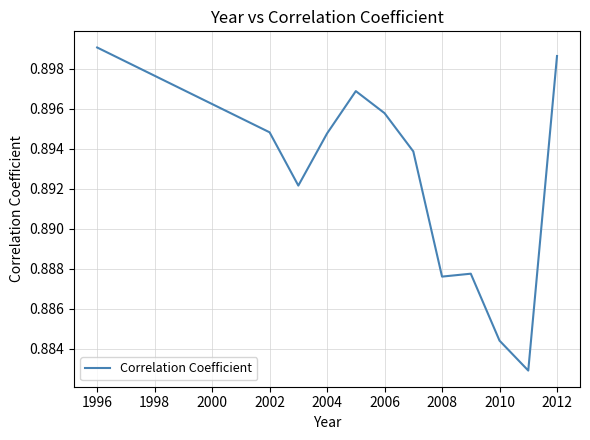

Does the chart display data point markers on the line(s)?

No